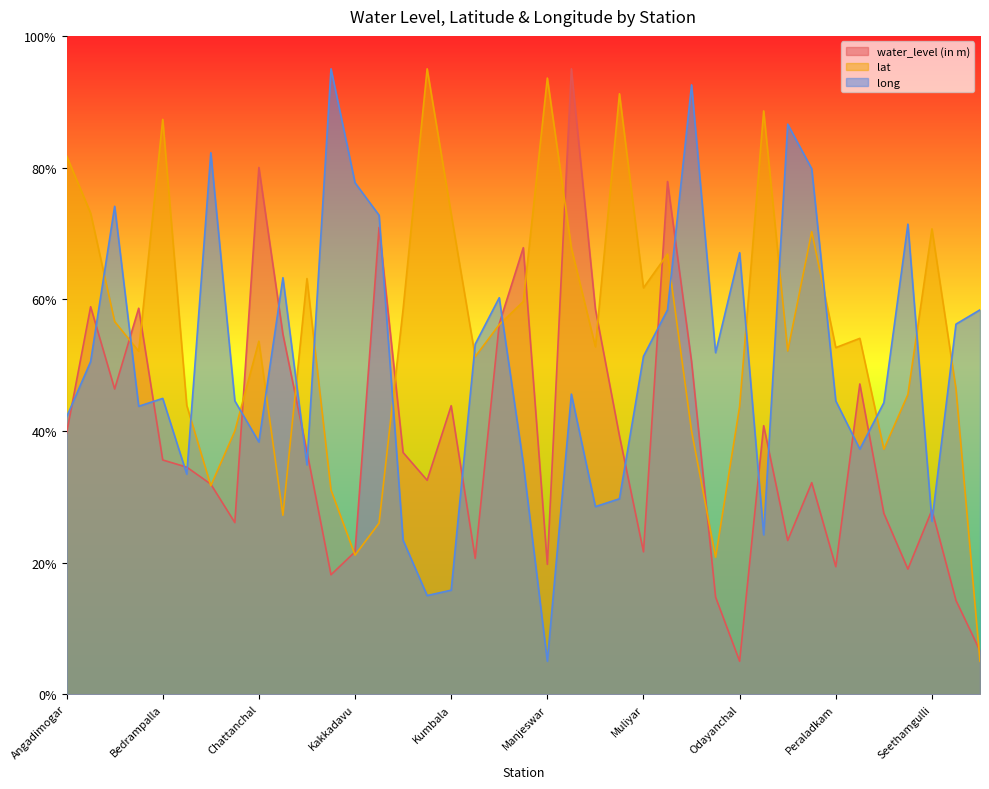

Reading left to right, what are all the values shown in this chart?

water_level (in m): Angadimogar=39.7	Badiadka=58.9	Bandadka=46.4	Bedadka=58.6	Bedrampalla=35.6	Bekal=34.5	Bhimanadi=31.9	Chalingal Pz=26.1	Chattanchal=80.0	Chayankod=54.7	Cherkala=36.8	Chittarikal=18.1	Kakkadavu=21.6	Karindalam=70.9	Kasaragod=36.7	Koliyarpadavu=32.5	Kumbala=43.8	Kundamkuzhi=20.6	Kuttikol=56.3	Madhur=67.8	Manjeswar=19.7	Mavinakatta=95.0	Melparamba=58.5	Muligadde=39.2	Muliyar=21.6	Mulleria=77.9	Nattakkal=50.5	Nileshwar=14.7	Odayanchal=5.0	Paivalike=40.8	Panathadi=23.3	Parappa north=32.1	Peraladkam=19.4	Poinachi=47.1	Pullur=27.5	Rajapuram=19.0	Seethamgulli=28.0	Thaniyadi=14.2	Trikaripur=6.6
lat: Angadimogar=81.8	Badiadka=73.1	Bandadka=56.6	Bedadka=52.1	Bedrampalla=87.3	Bekal=43.9	Bhimanadi=31.7	Chalingal Pz=40.0	Chattanchal=53.6	Chayankod=27.2	Cherkala=63.1	Chittarikal=31.0	Kakkadavu=21.1	Karindalam=26.0	Kasaragod=58.5	Koliyarpadavu=95.0	Kumbala=72.9	Kundamkuzhi=51.3	Kuttikol=56.1	Madhur=59.6	Manjeswar=93.6	Mavinakatta=67.8	Melparamba=52.8	Muligadde=91.2	Muliyar=61.7	Mulleria=66.8	Nattakkal=40.0	Nileshwar=20.8	Odayanchal=43.7	Paivalike=88.6	Panathadi=52.1	Parappa north=70.3	Peraladkam=52.6	Poinachi=54.1	Pullur=37.2	Rajapuram=45.5	Seethamgulli=70.7	Thaniyadi=46.4	Trikaripur=5.0
long: Angadimogar=42.1	Badiadka=50.5	Bandadka=74.1	Bedadka=43.7	Bedrampalla=44.9	Bekal=33.4	Bhimanadi=82.3	Chalingal Pz=44.5	Chattanchal=38.3	Chayankod=63.3	Cherkala=34.8	Chittarikal=95.0	Kakkadavu=77.7	Karindalam=72.8	Kasaragod=23.4	Koliyarpadavu=15.0	Kumbala=15.8	Kundamkuzhi=53.2	Kuttikol=60.2	Madhur=35.1	Manjeswar=5.0	Mavinakatta=45.6	Melparamba=28.5	Muligadde=29.7	Muliyar=51.3	Mulleria=58.4	Nattakkal=92.6	Nileshwar=51.9	Odayanchal=67.1	Paivalike=24.2	Panathadi=86.6	Parappa north=79.8	Peraladkam=44.5	Poinachi=37.2	Pullur=44.3	Rajapuram=71.4	Seethamgulli=26.3	Thaniyadi=56.2	Trikaripur=58.4